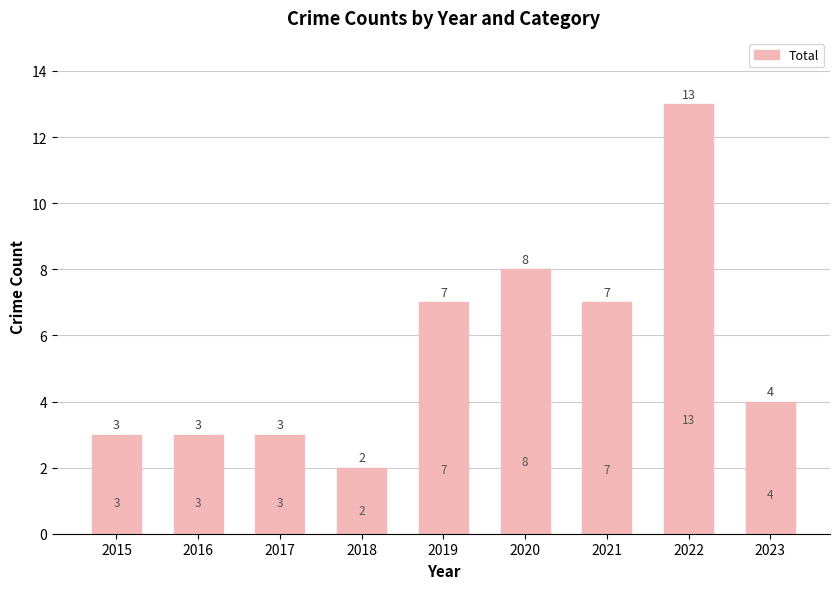

Reading left to right, transcribe all the data shown in this chart.

3	3	3	2	7	8	7	13	4